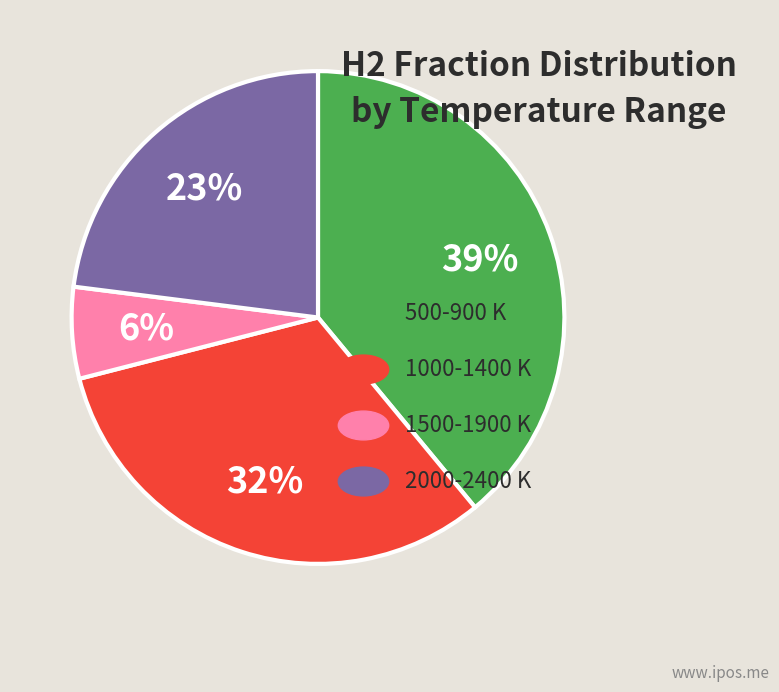

To the nearest percent, what is the difference between the largest and smallest slice percentages?

33%